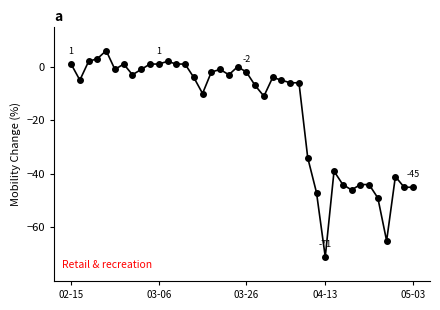

What is the difference between the maximum and minimum values?

77